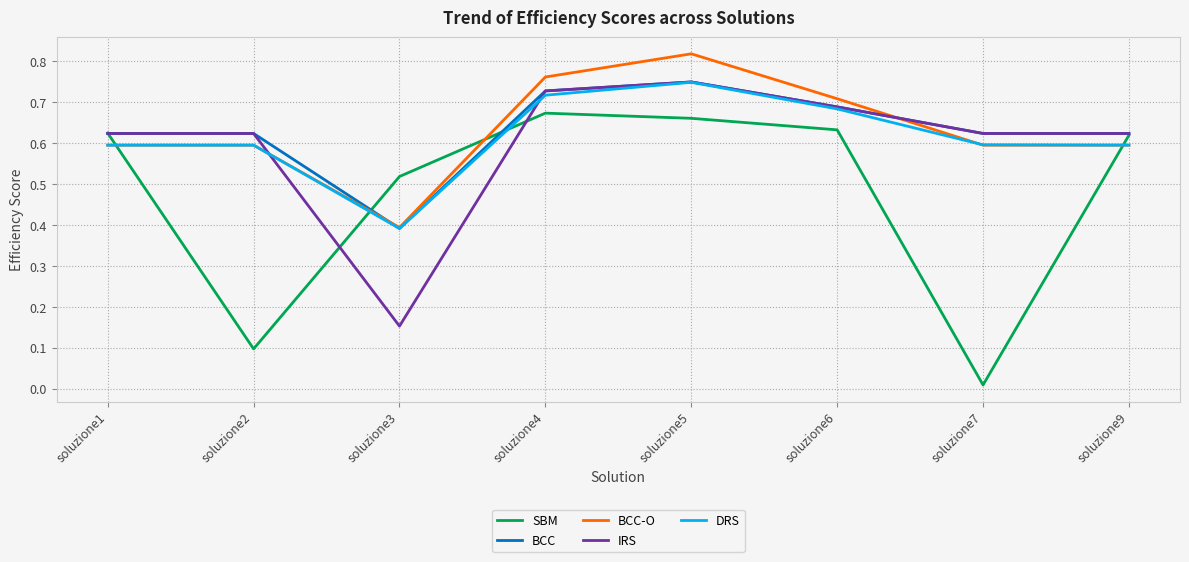

Where is IRS nearest to the value 0?

soluzione3